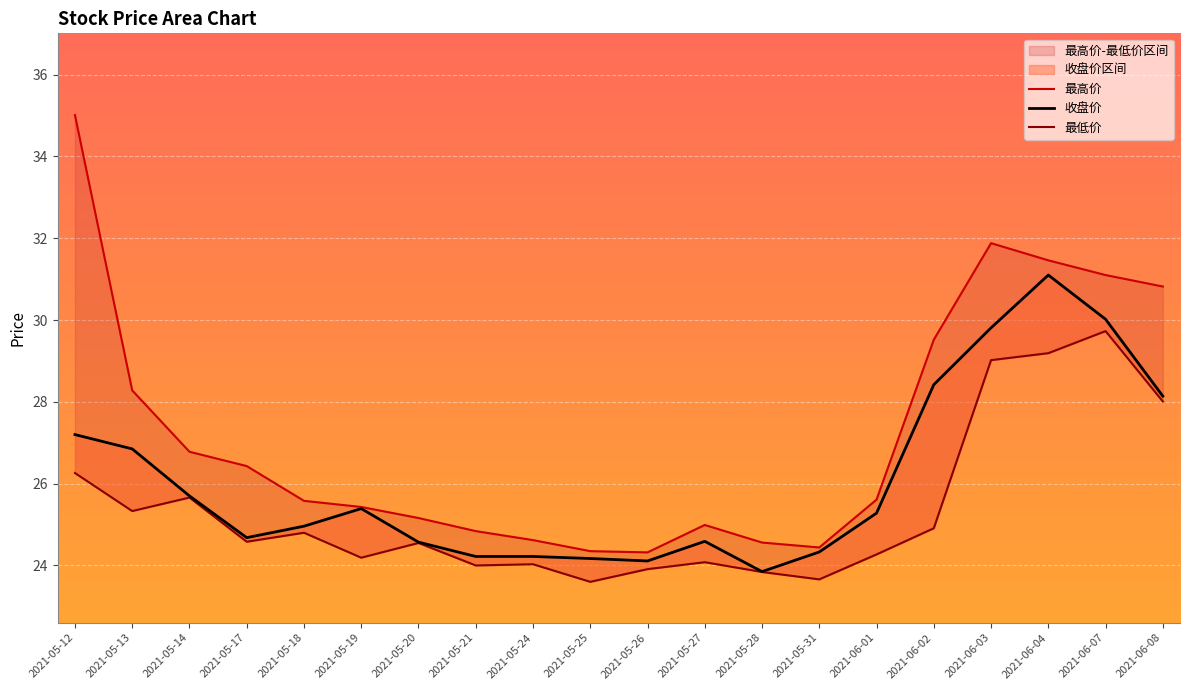

How many data points in 最低价 are above 24?

15